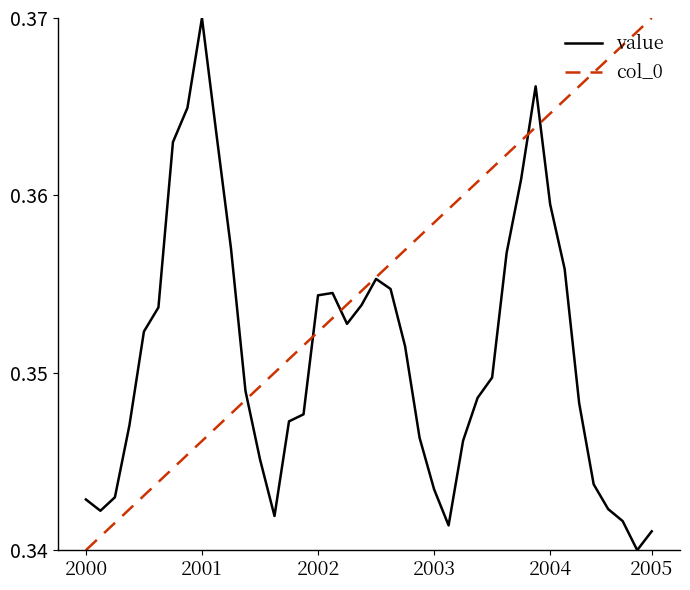

Which series has the largest total across all categories?

col_0